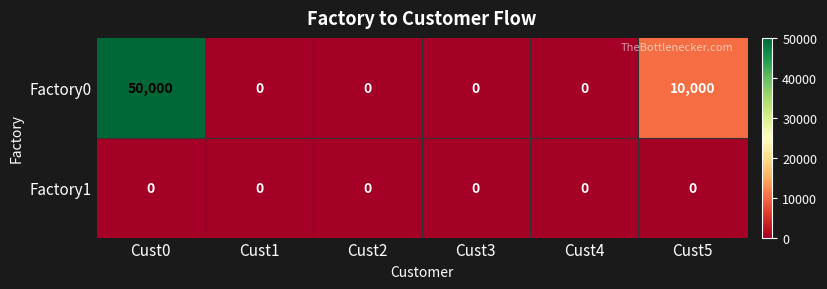

List the series in order of their peak value, highest first.

Factory0, Factory1